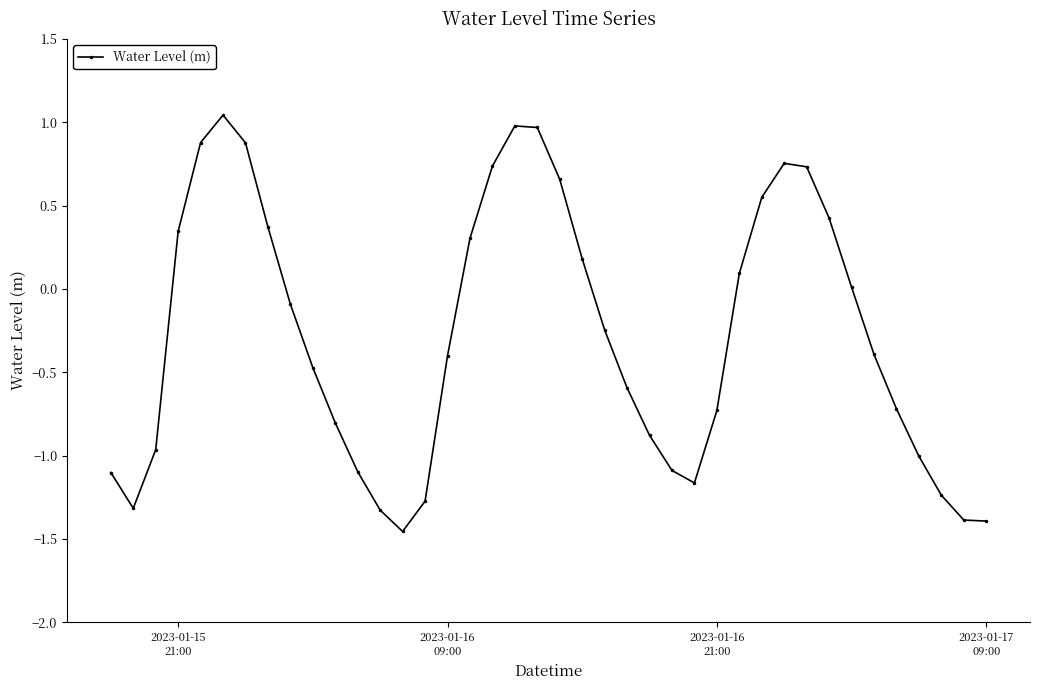

Count the number of data series in this chart.

1